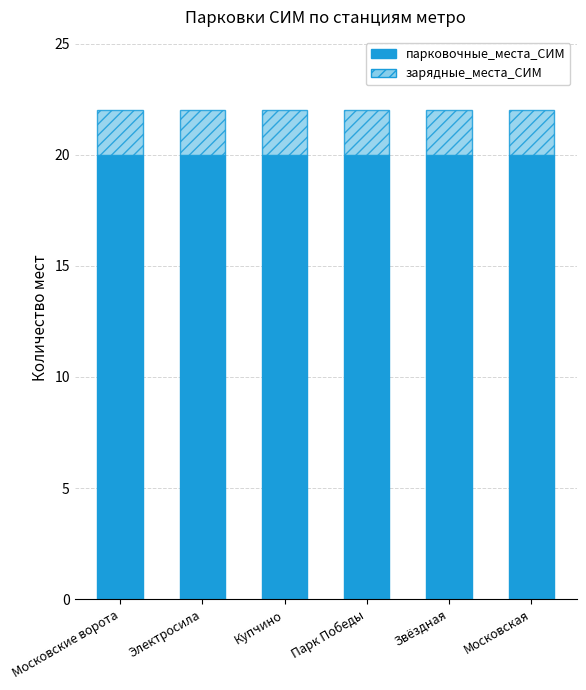

What is the minimum value for парковочные_места_СИМ?

20